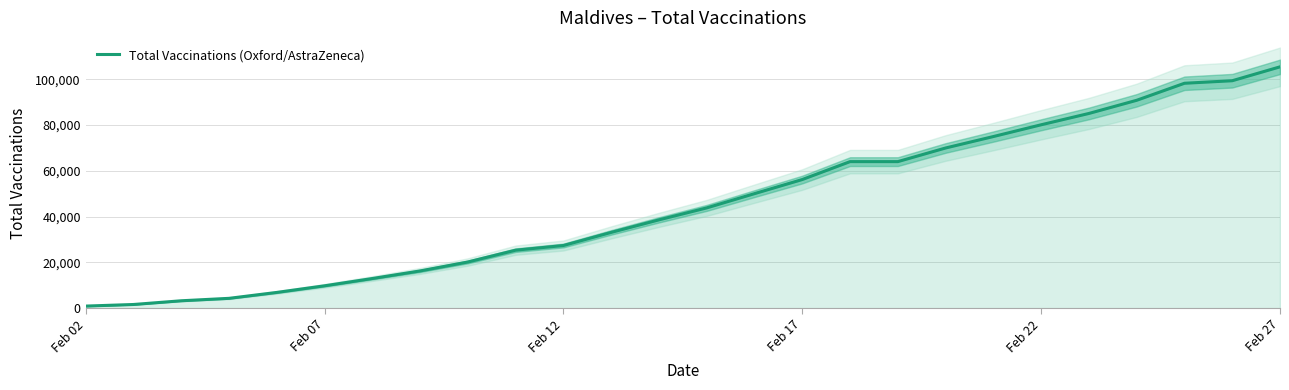

Which category has the highest value in the Total Vaccinations (Oxford/AstraZeneca) series?

Feb 27